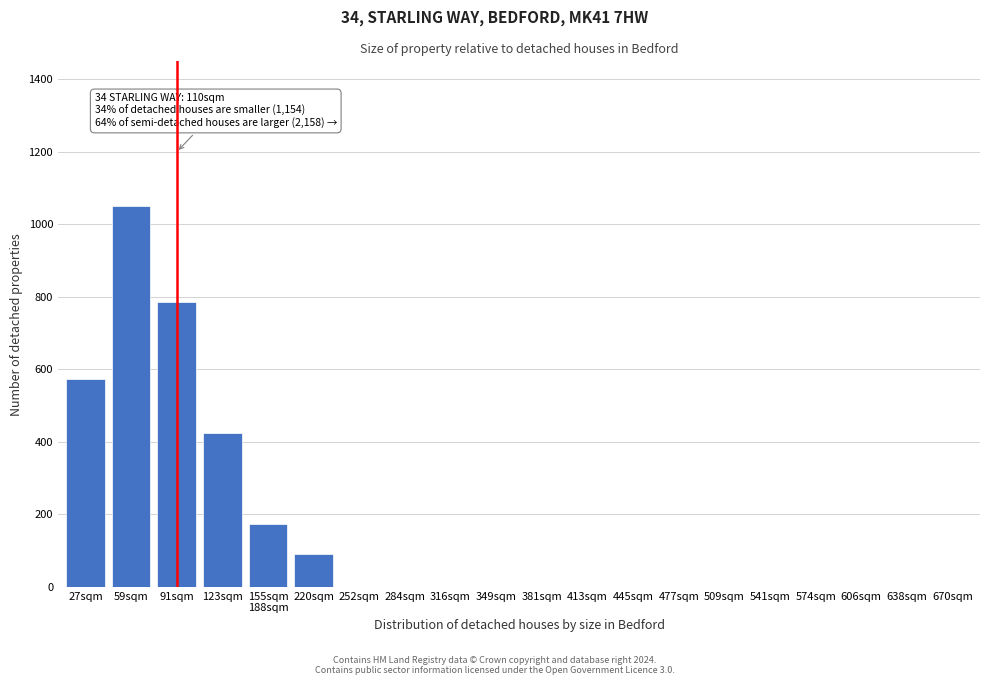

Where is the data nearest to the value 525?

27sqm